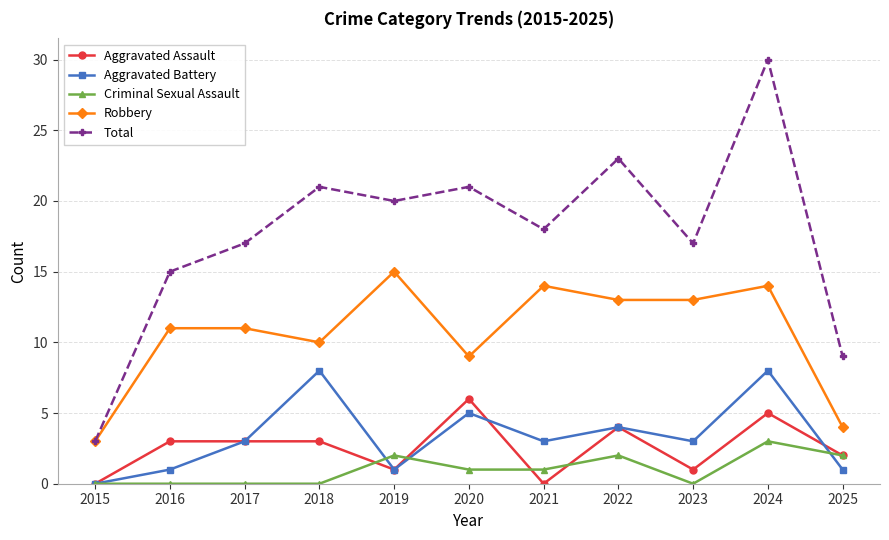

Reading left to right, what are all the values shown in this chart?

Aggravated Assault: 0	3	3	3	1	6	0	4	1	5	2
Aggravated Battery: 0	1	3	8	1	5	3	4	3	8	1
Criminal Sexual Assault: 0	0	0	0	2	1	1	2	0	3	2
Robbery: 3	11	11	10	15	9	14	13	13	14	4
Total: 3	15	17	21	20	21	18	23	17	30	9